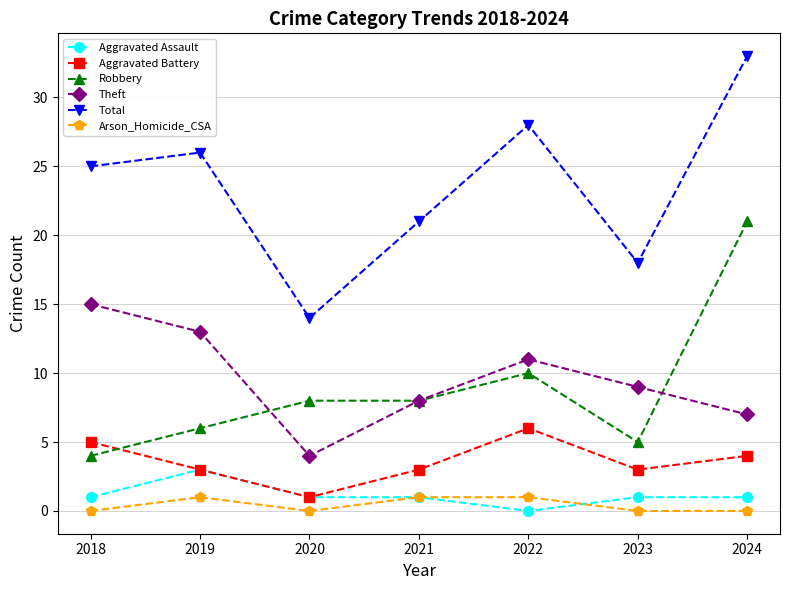

True or false: Aggravated Battery has more than 0 interior local peaks.

True